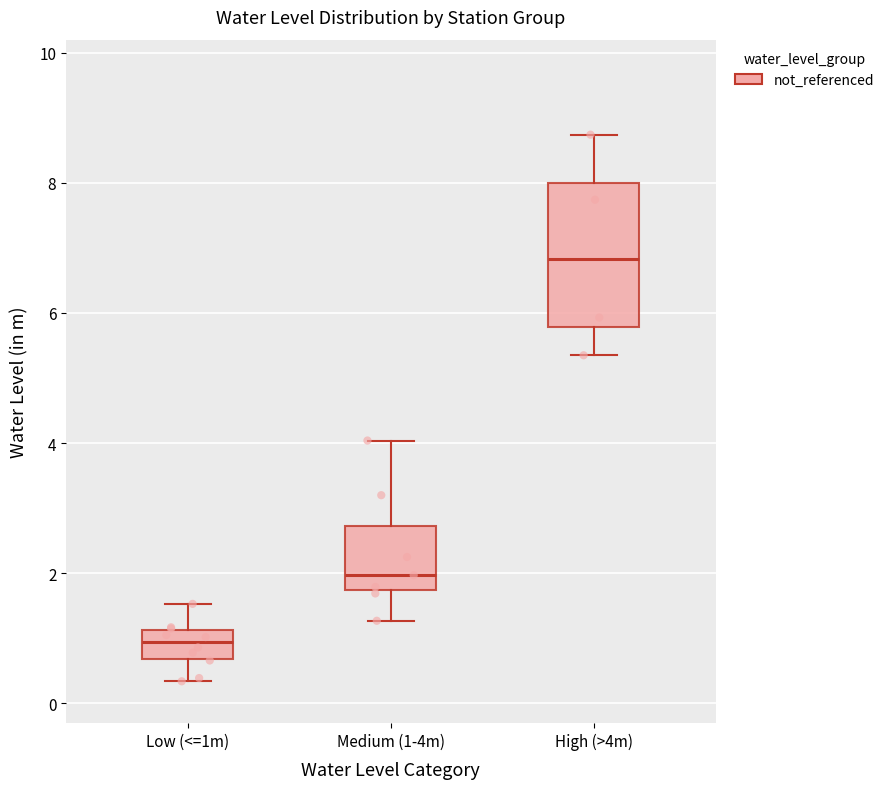

Which box has the lowest median line?

Low (<=1m)